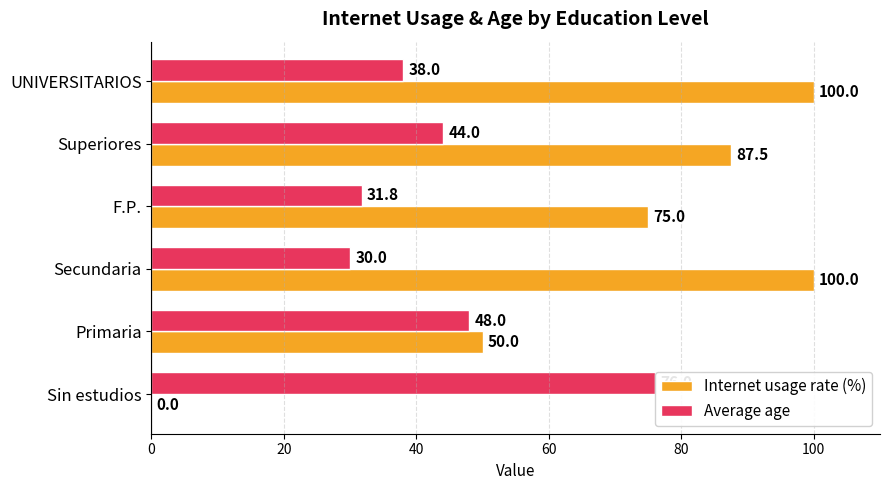

What is the highest value of the Internet usage rate (%) series?

100.0